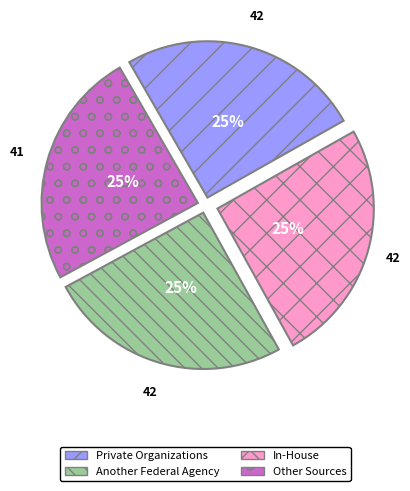

Is there any slice that represents more than half of the pie?

No